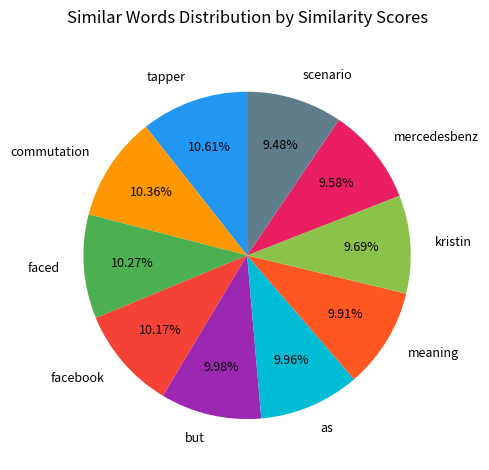

What percentage is the facebook slice, to the nearest percent?

10%